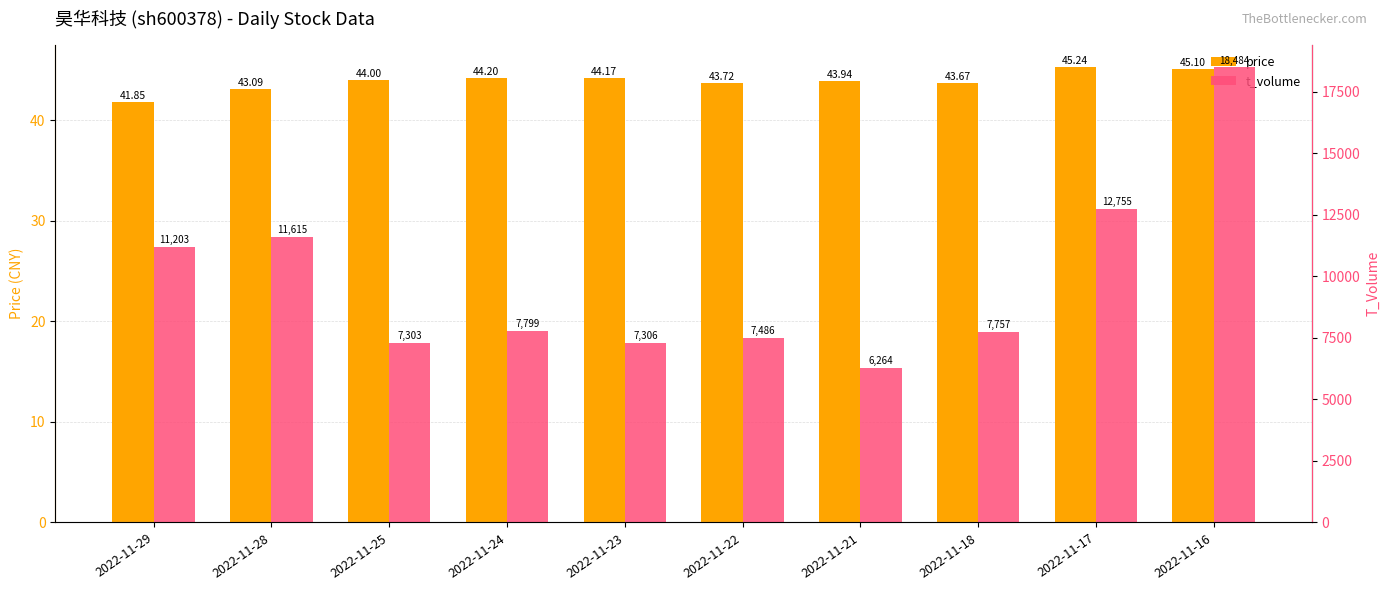

What is the difference between the maximum and minimum values in the t_volume series?

12220.0